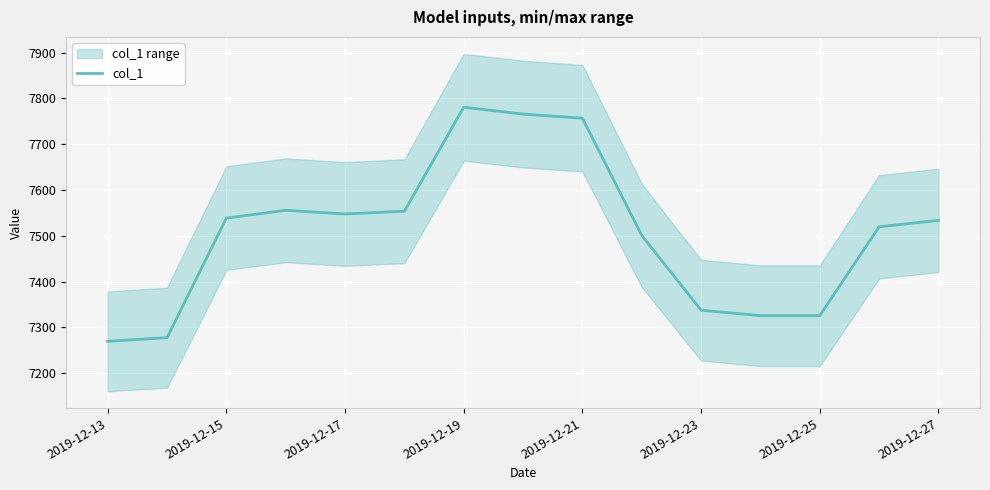

Reading left to right, extract all data points from this chart.

7269.7	7277.7	7538.7	7555.7	7547.7	7553.7	7780.7	7765.7	7756.7	7500.7	7337.7	7325.7	7325.7	7519.7	7533.7